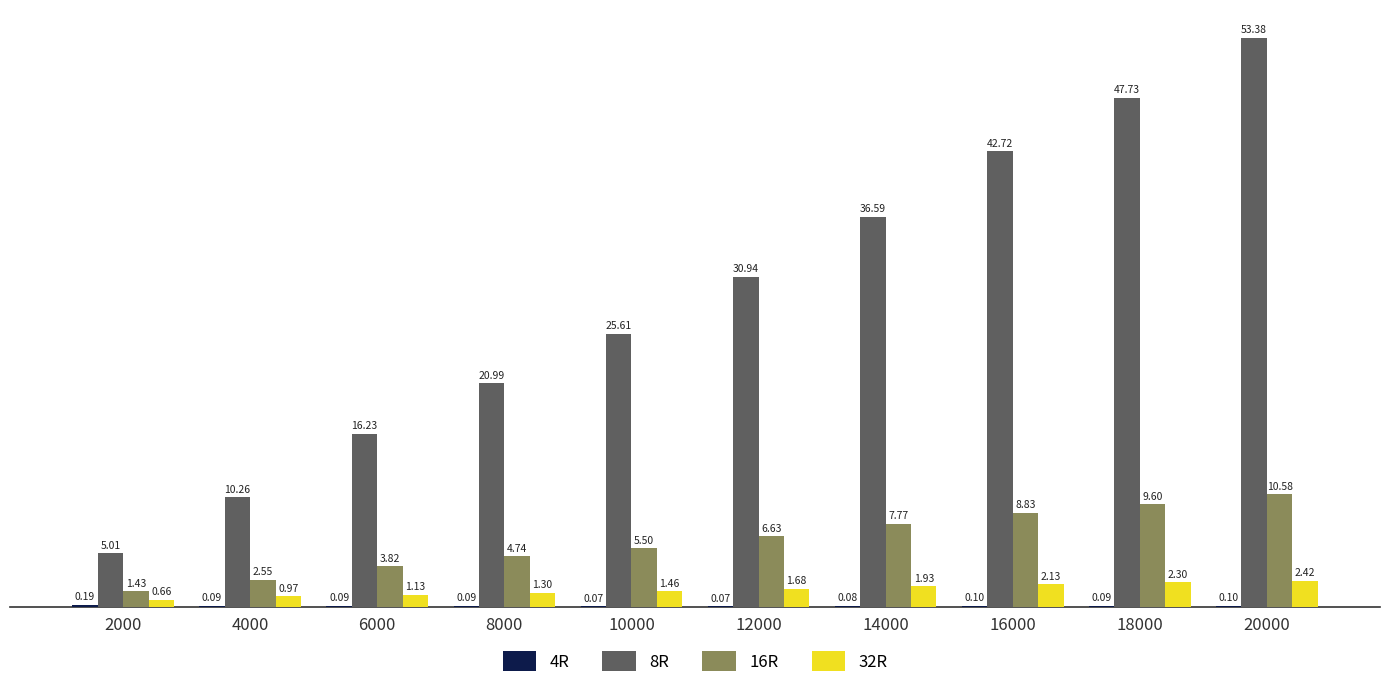

At which category is the sum across all series the highest?

20000